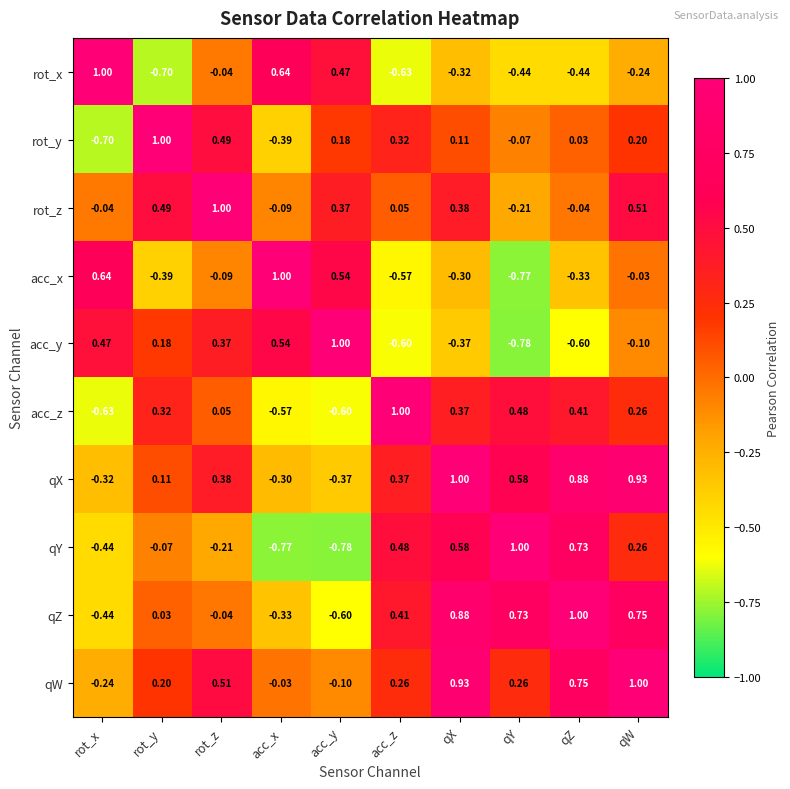

List the labels in order of qX value, smallest first.

acc_y, rot_x, acc_x, rot_y, acc_z, rot_z, qY, qZ, qW, qX